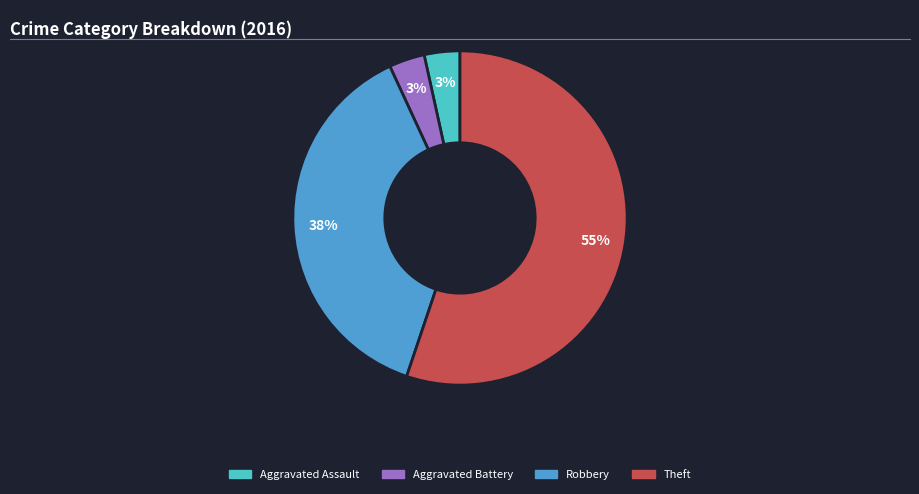

Between Aggravated Assault and Theft, which is larger?

Theft